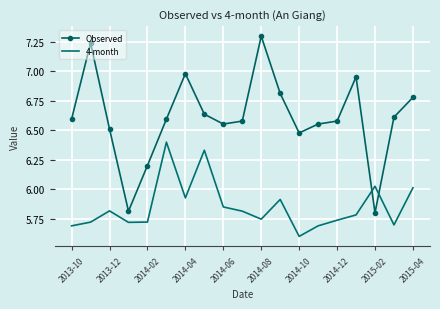

Which series has the largest range (max minus min)?

Observed